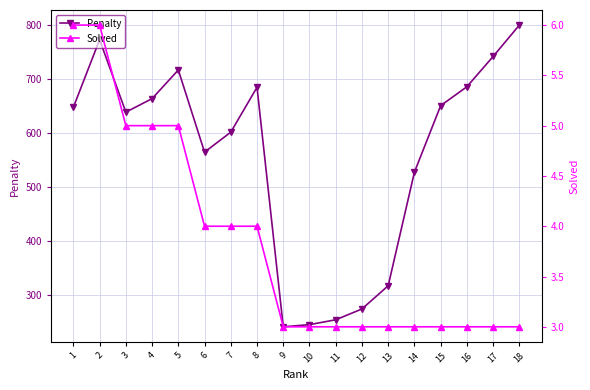

List the labels in order of Solved value, smallest first.

9, 10, 11, 12, 13, 14, 15, 16, 17, 18, 6, 7, 8, 3, 4, 5, 1, 2